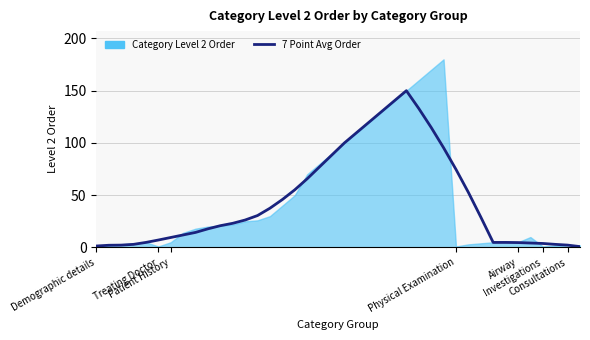

What is the difference between the values at 24 and 35?

135.7